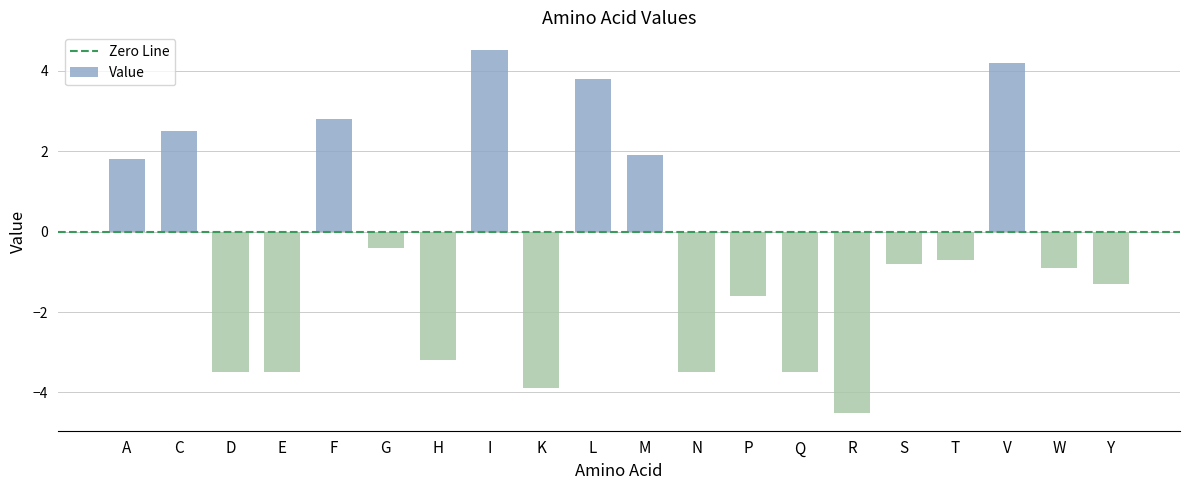

Between G and W, which is larger?

G